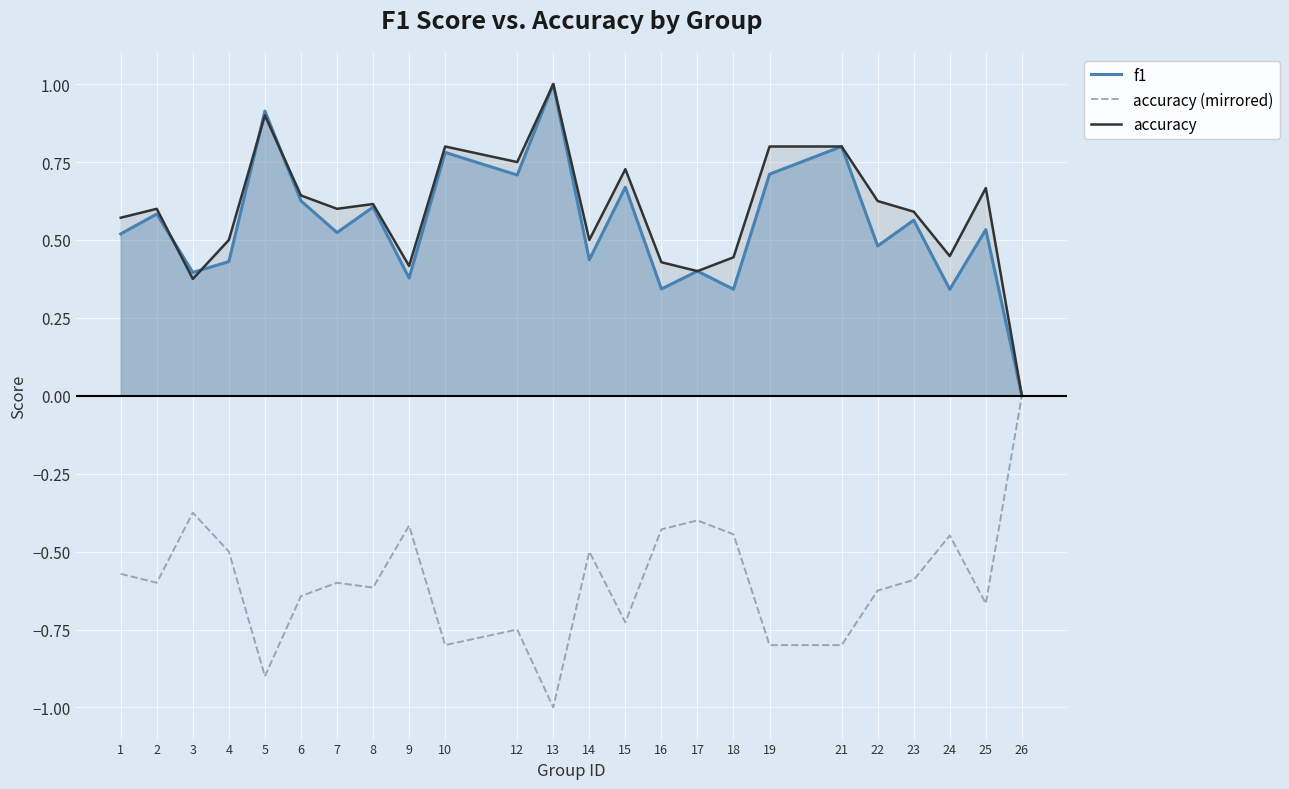

Count the number of data series in this chart.

3